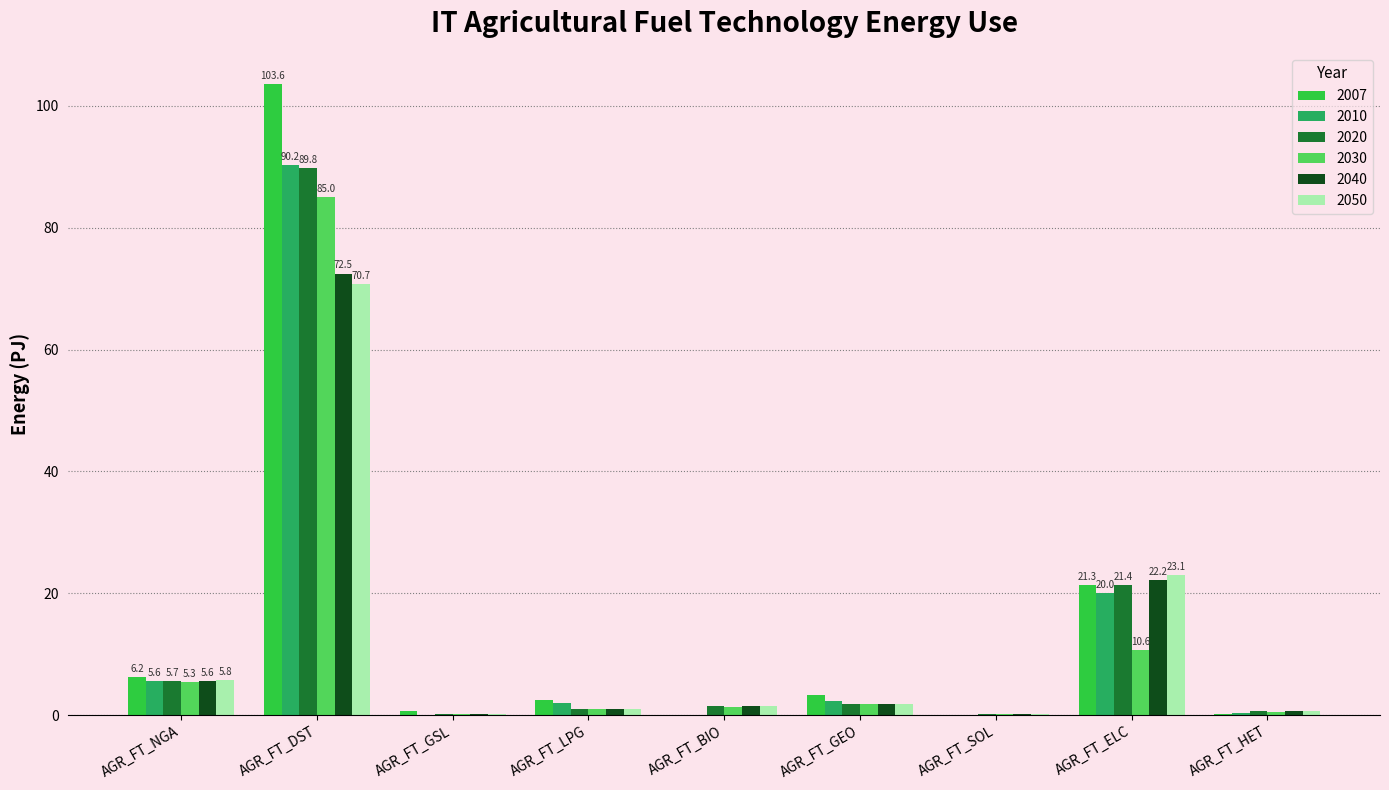

Is the value of 2020 at AGR_FT_SOL greater than the value of 2050 at AGR_FT_BIO?

No